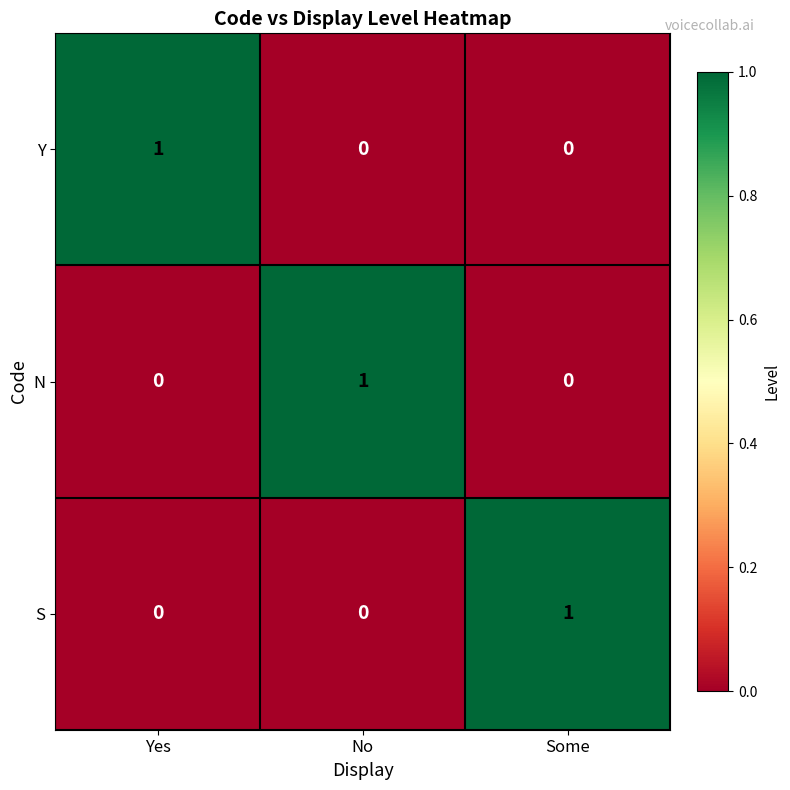

Count the S values in the range 0 to 1.

3